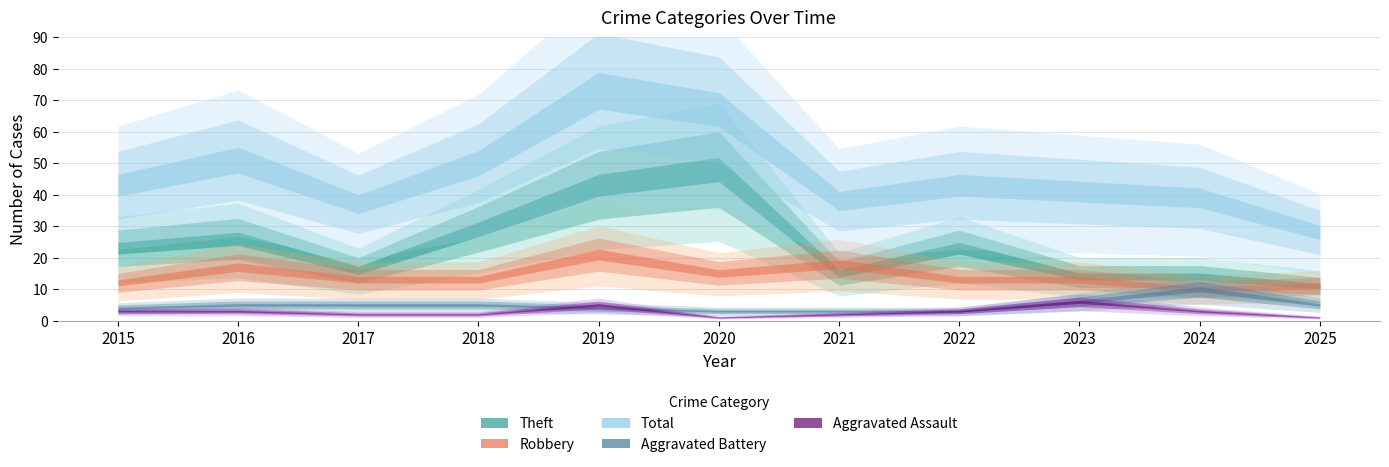

What is the value of the Aggravated Battery point at the 7th from the left?

3